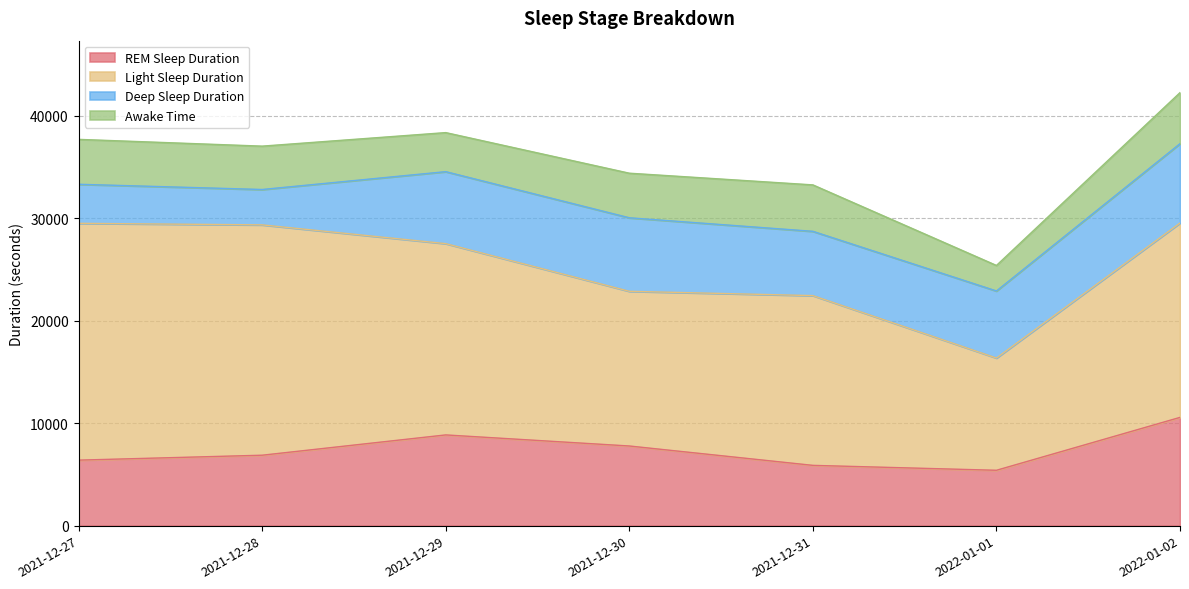

Count the number of categories in the chart.

7